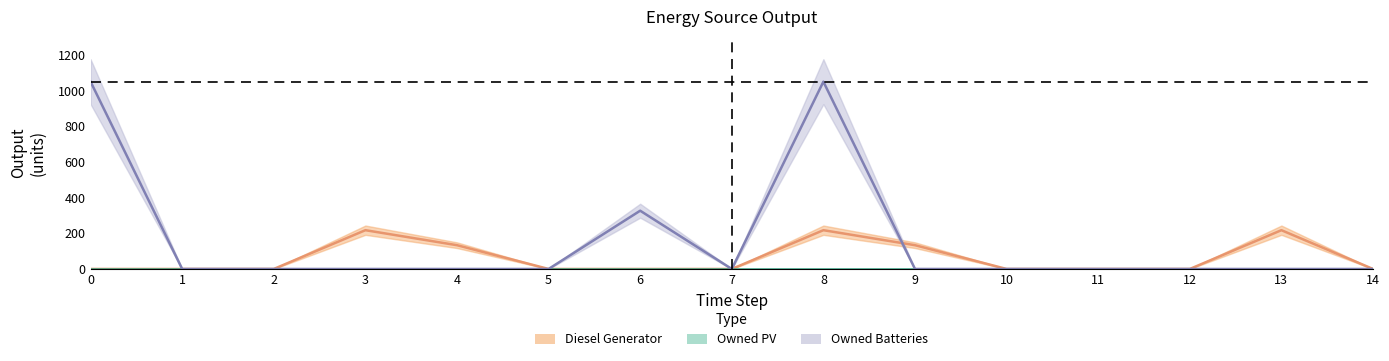

Between 2 and 10, which is larger?

2